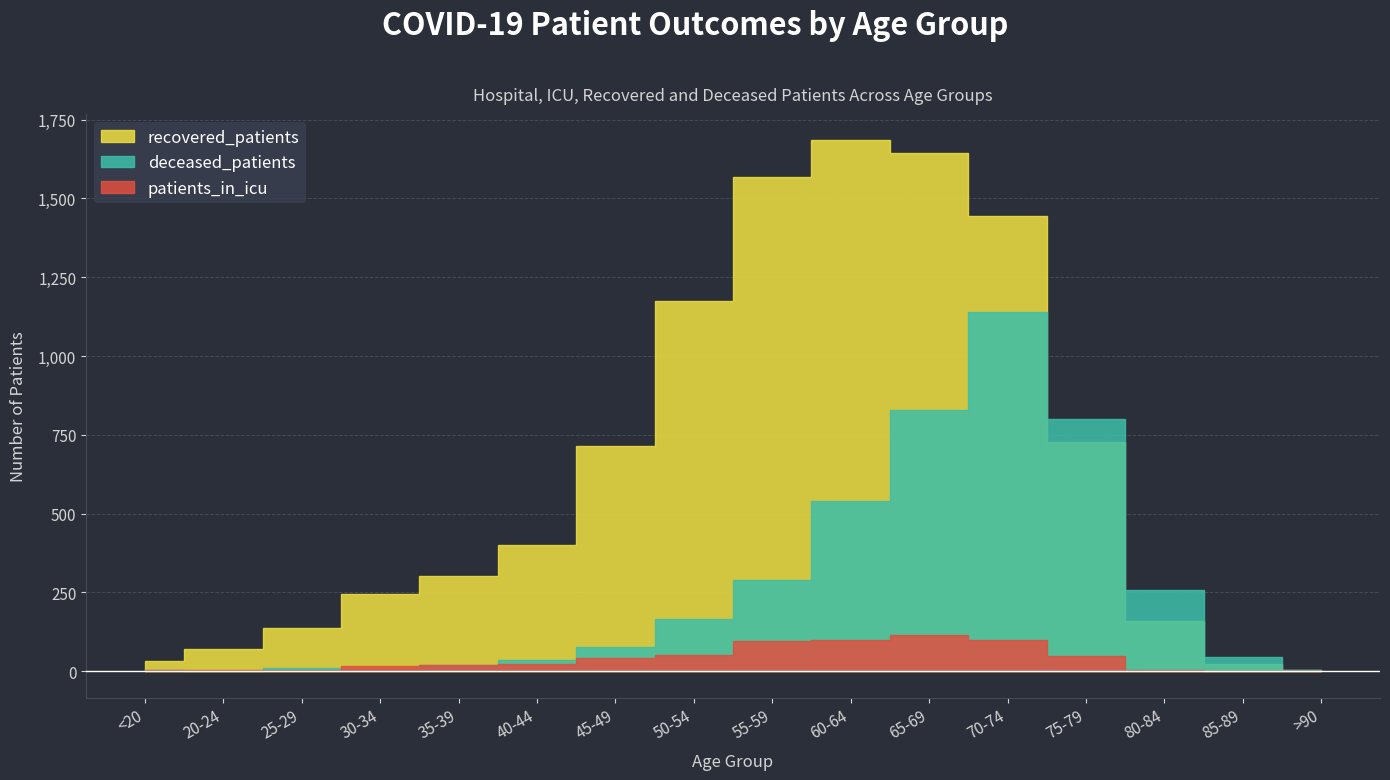

Which series has the widest spread of values?

recovered_patients